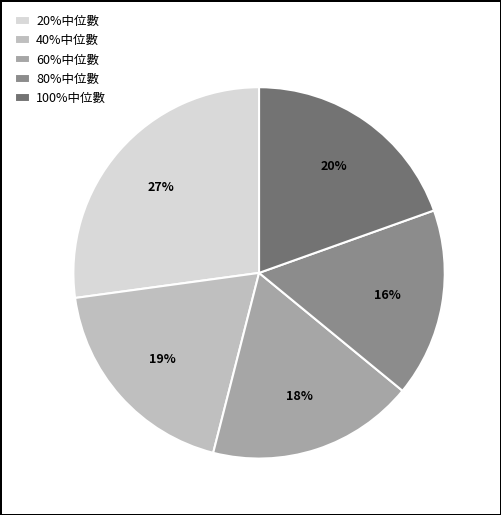

Is it true that 20%中位數 is 41% of the pie?

False